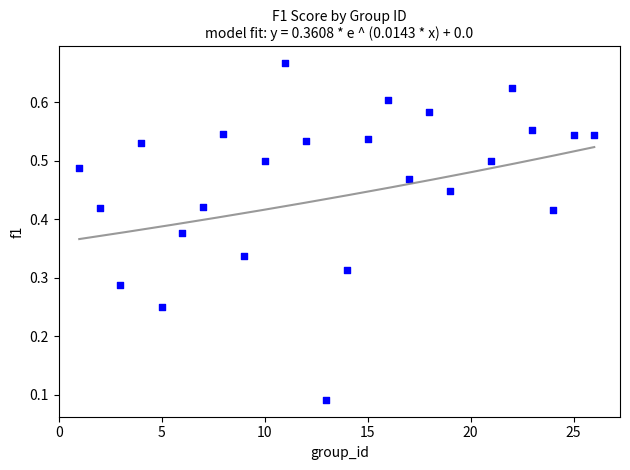

What is the range of X values (max minus min)?

25.0